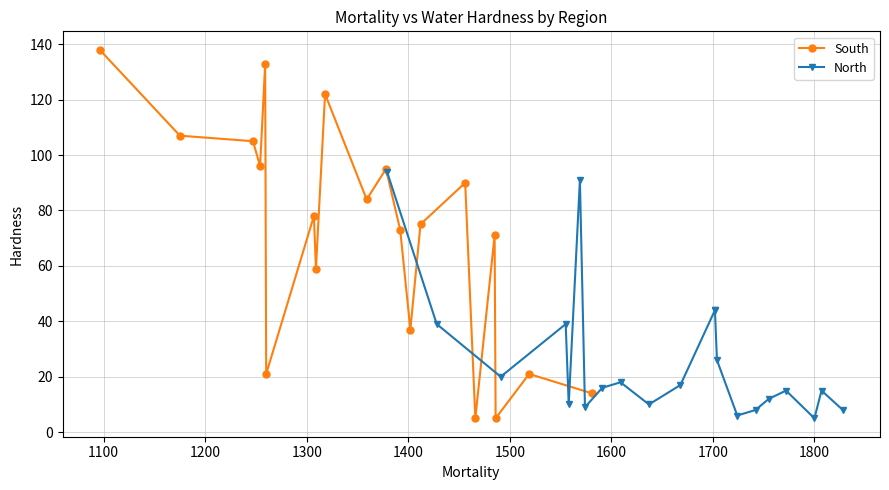

True or false: South has more than 2 interior local peaks.

True